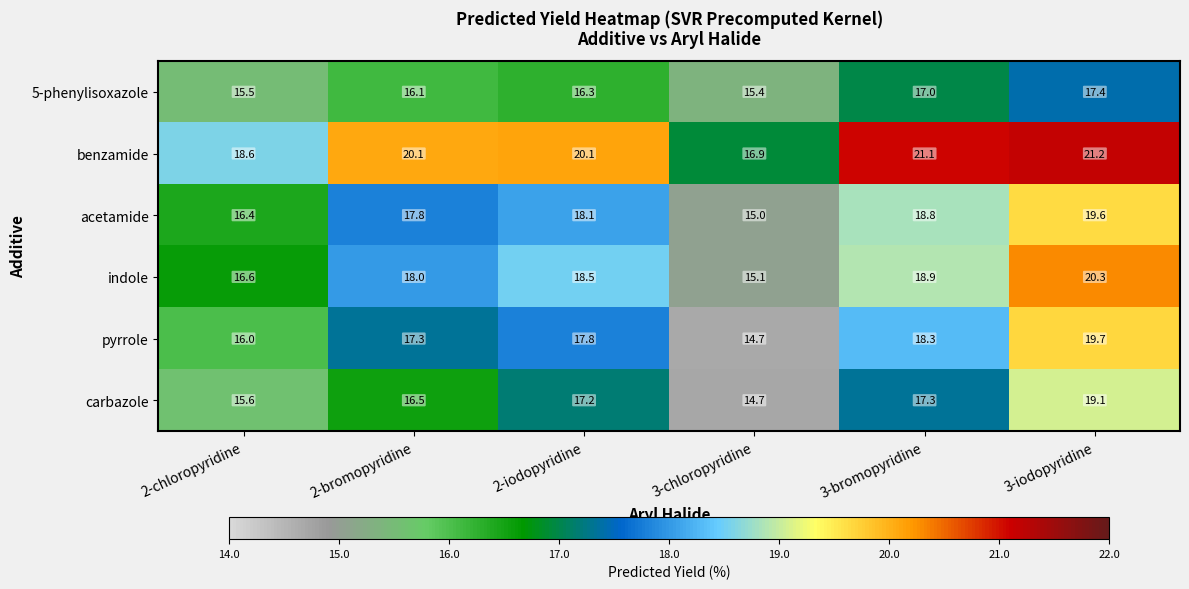

What is the difference between the maximum and minimum values in the acetamide series?

4.6